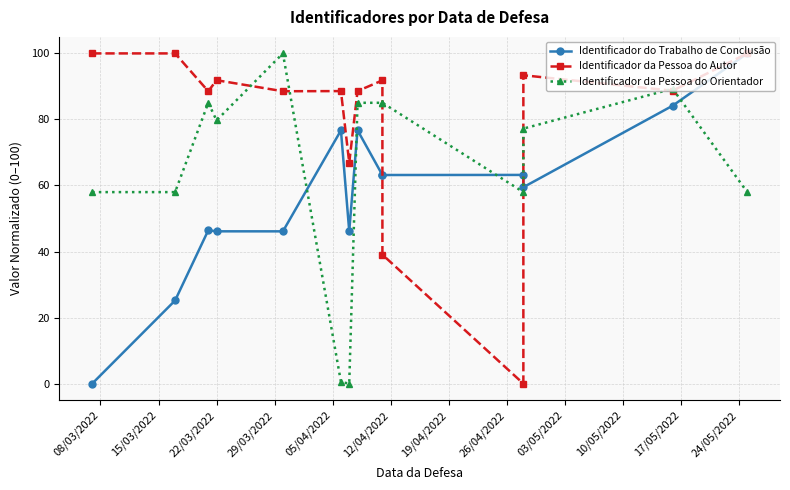

Reading left to right, list all the values displayed in this chart.

Identificador do Trabalho de Conclusão: 0.0	25.2	46.4	46.1	46.1	76.7	46.2	76.7	63.2	63.2	63.2	59.5	84.2	100.0
Identificador da Pessoa do Autor: 100.0	100.0	88.5	91.9	88.5	88.6	66.9	88.6	91.8	39.1	0.0	93.4	88.7	100.0
Identificador da Pessoa do Orientador: 58.0	58.0	85.0	79.7	100.0	0.5	0.0	85.0	85.0	85.0	58.0	77.2	89.3	58.0